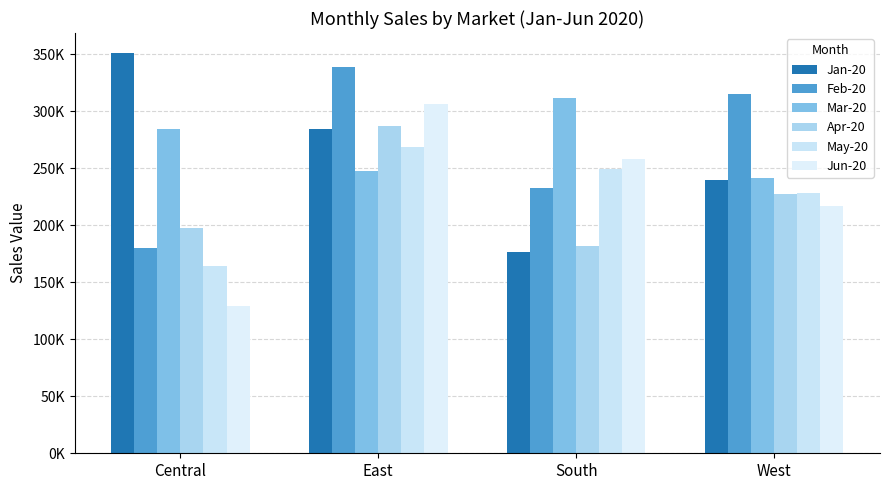

Reading left to right, transcribe all the data shown in this chart.

Jan-20: 351010.0	284584.0	176747.0	239707.0
Feb-20: 180411.0	338662.0	232806.0	315138.0
Mar-20: 284663.0	247213.0	311312.0	241095.0
Apr-20: 197532.0	286906.0	181833.0	227165.0
May-20: 164358.5	268220.5	249115.5	227859.0
Jun-20: 128740.3	306069.2	258491.9	216692.1